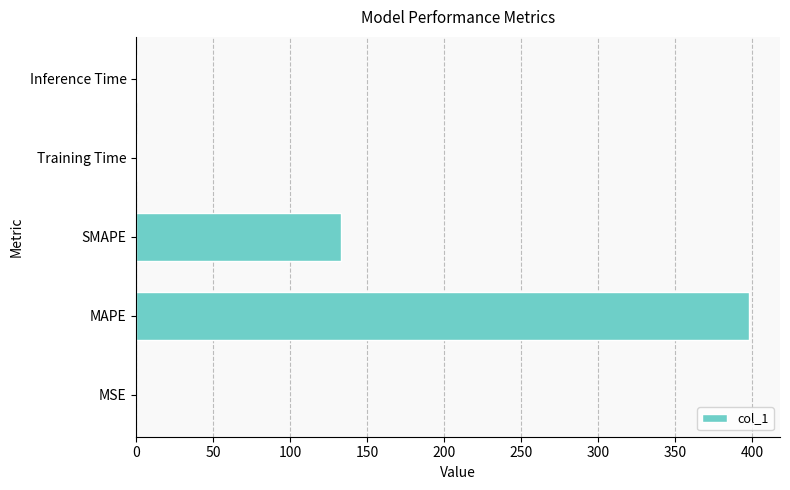

Between MAPE and SMAPE, which is larger?

MAPE